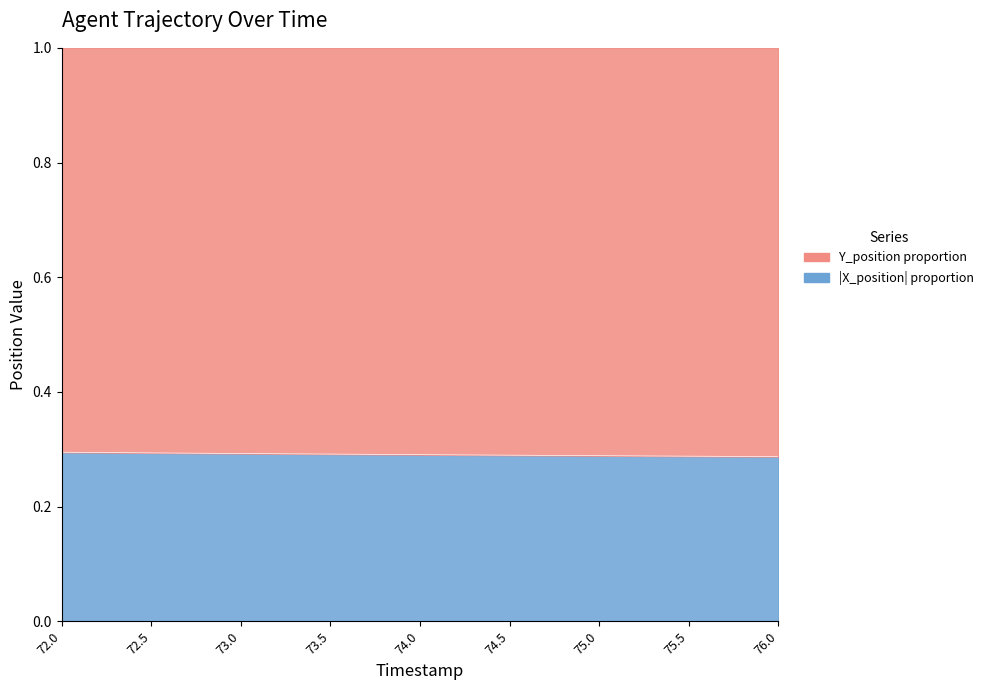

What is the smallest value displayed?

0.3